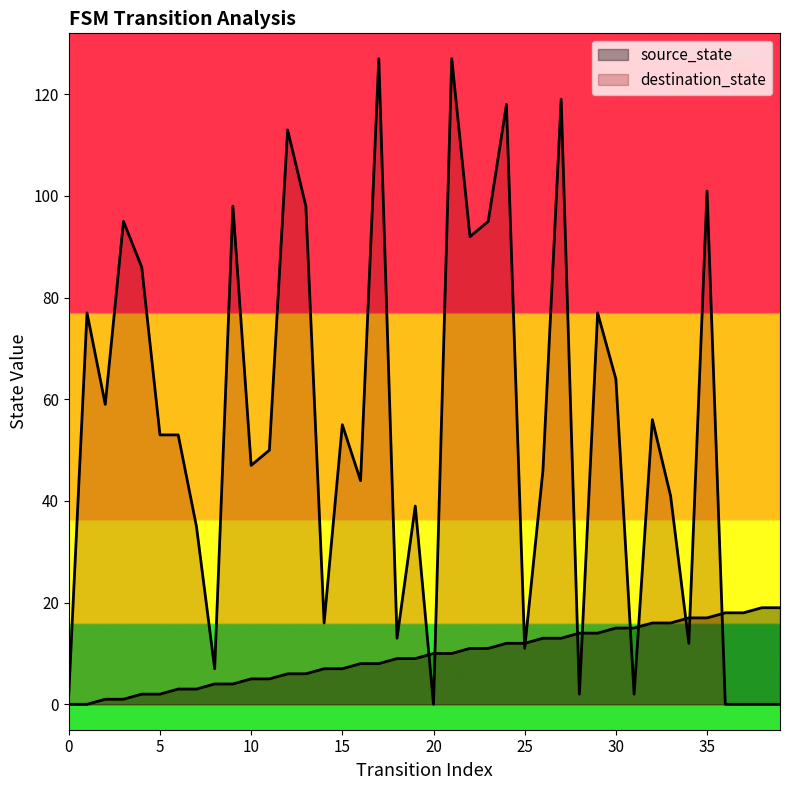

The value of source_state at 30 is 15. True or false?

True